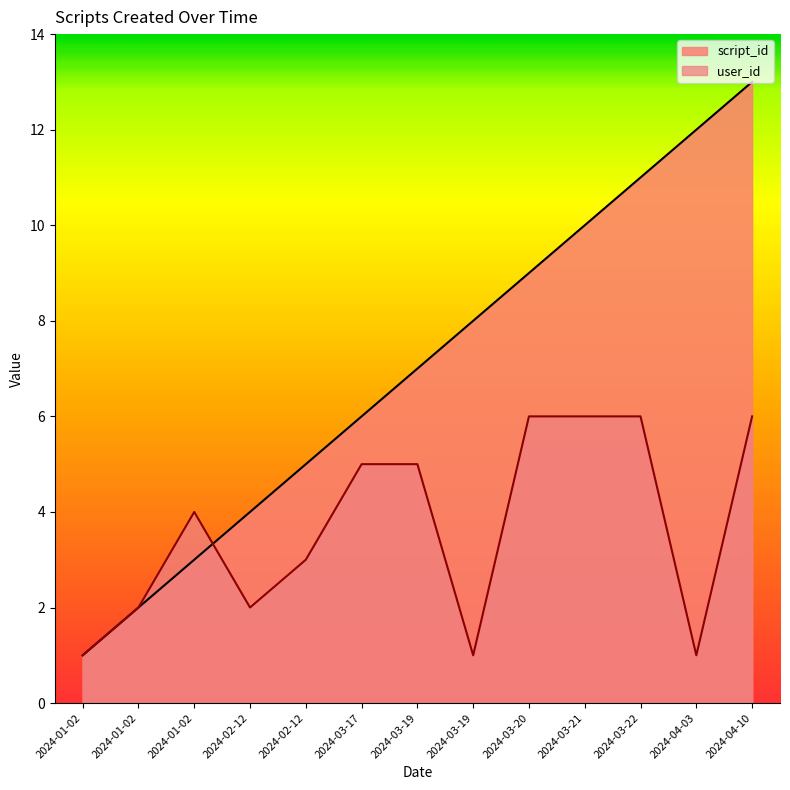

What is the label of the 5th point from the left?

2024-02-12